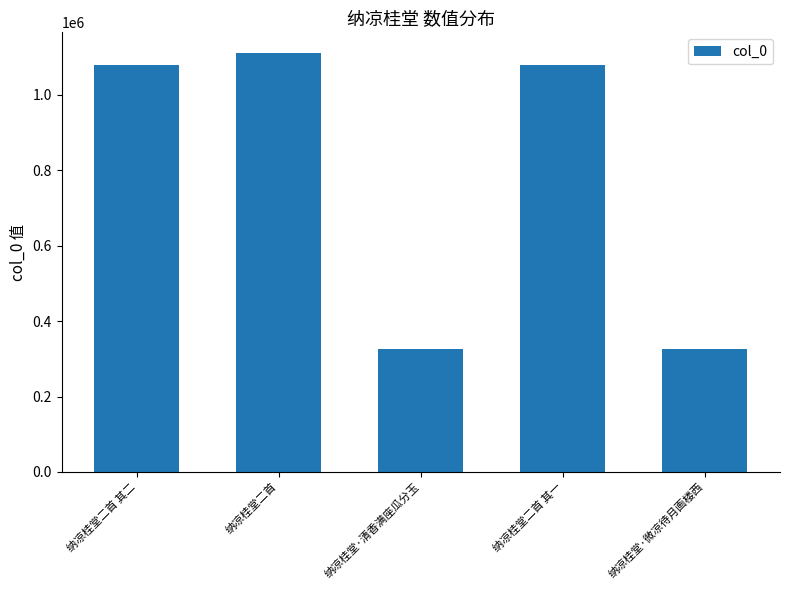

What position from the left is 纳凉桂堂·微凉待月画楼西?

5